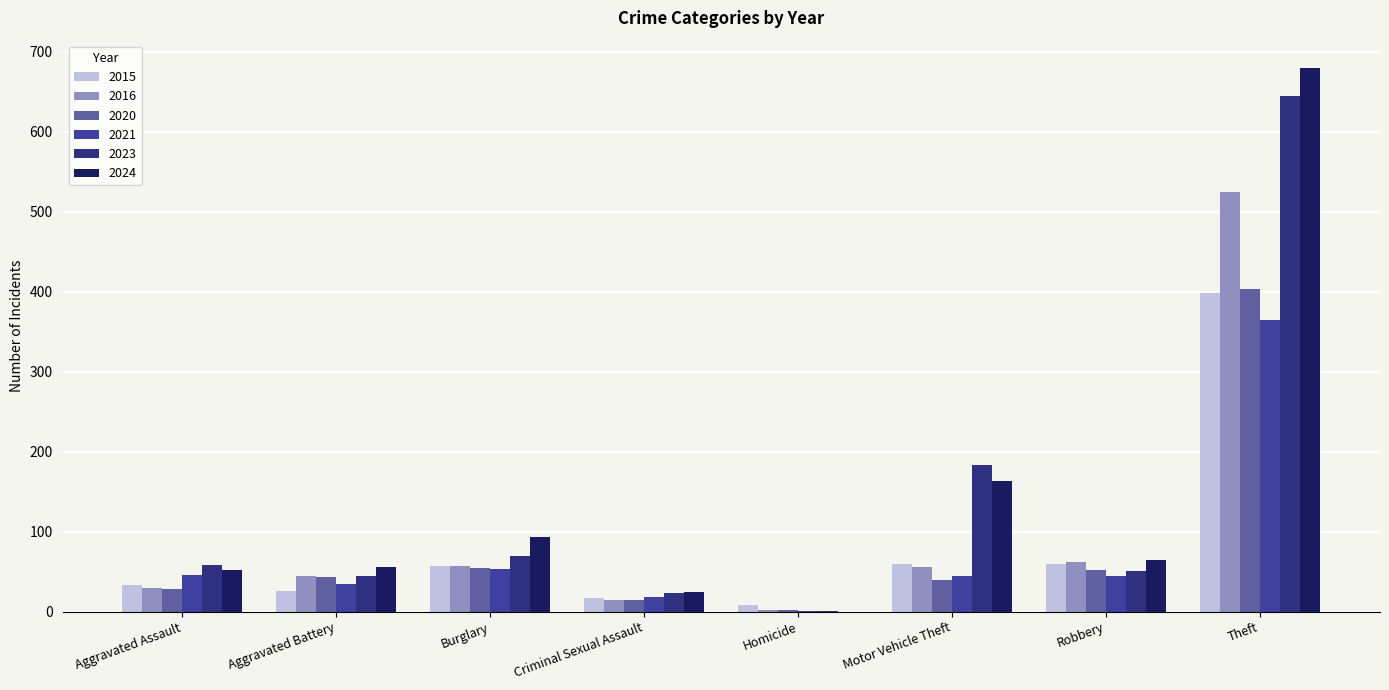

At which category is the sum across all series the highest?

Theft